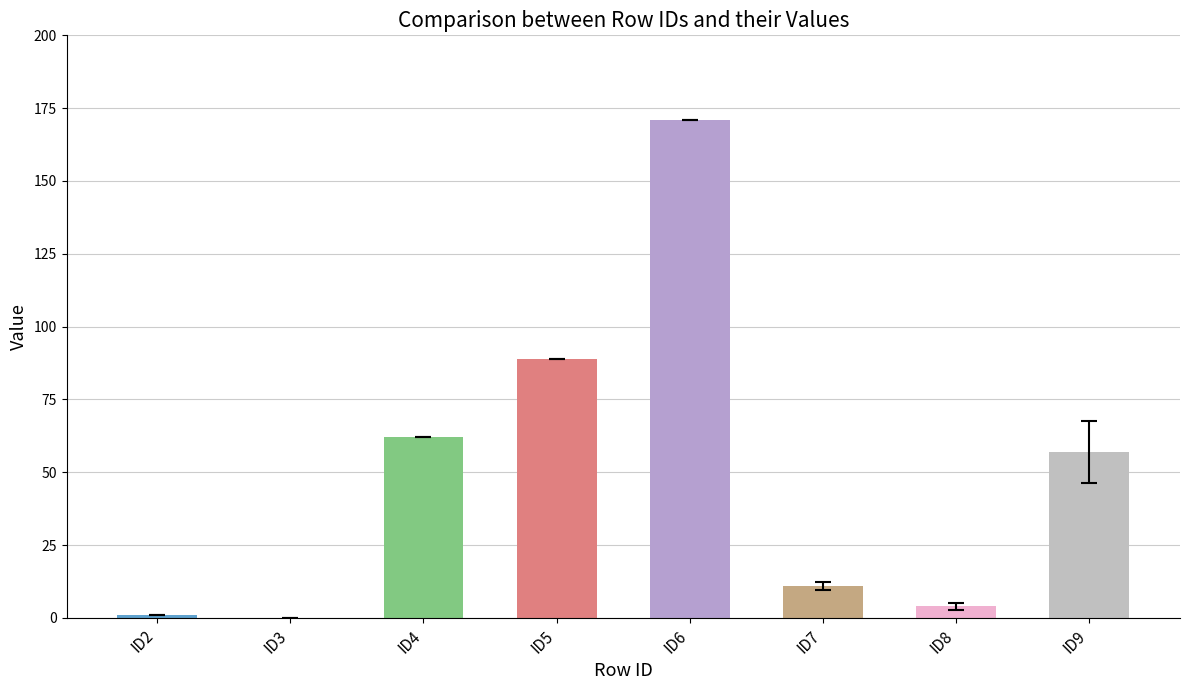

The value at ID7 is 4.7. True or false?

False